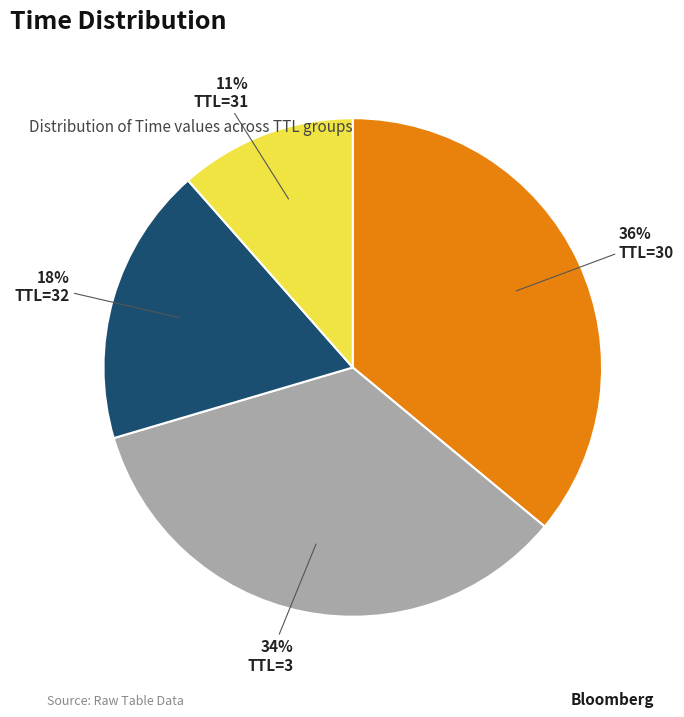

Is there any slice that represents more than half of the pie?

No